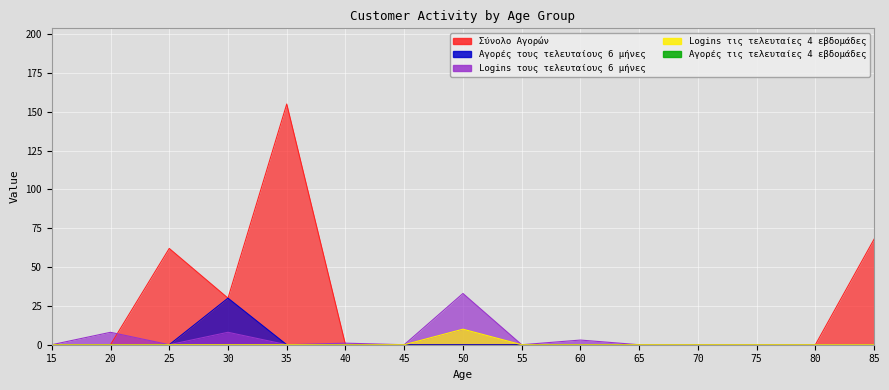

What is the spread (max minus min) of values at 60?

3